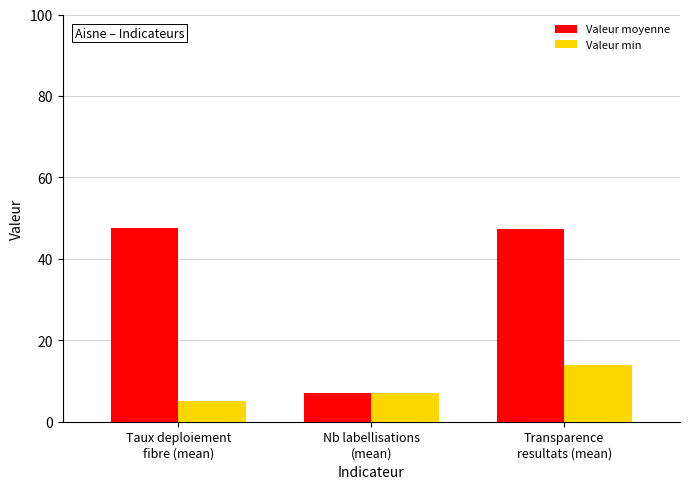

What is the highest value of the Valeur min series?

14.0